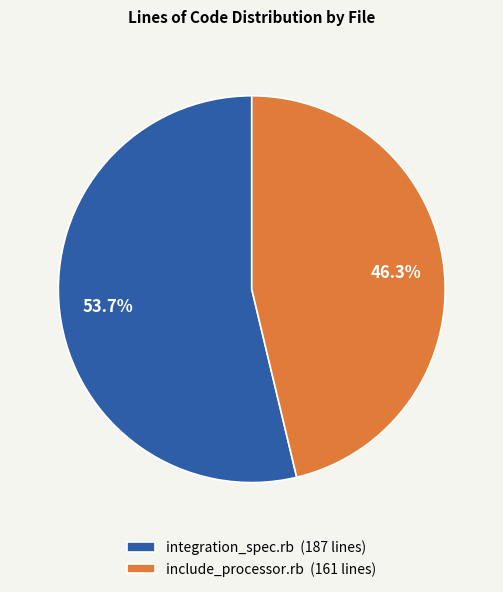

How many segments does this pie chart have?

2